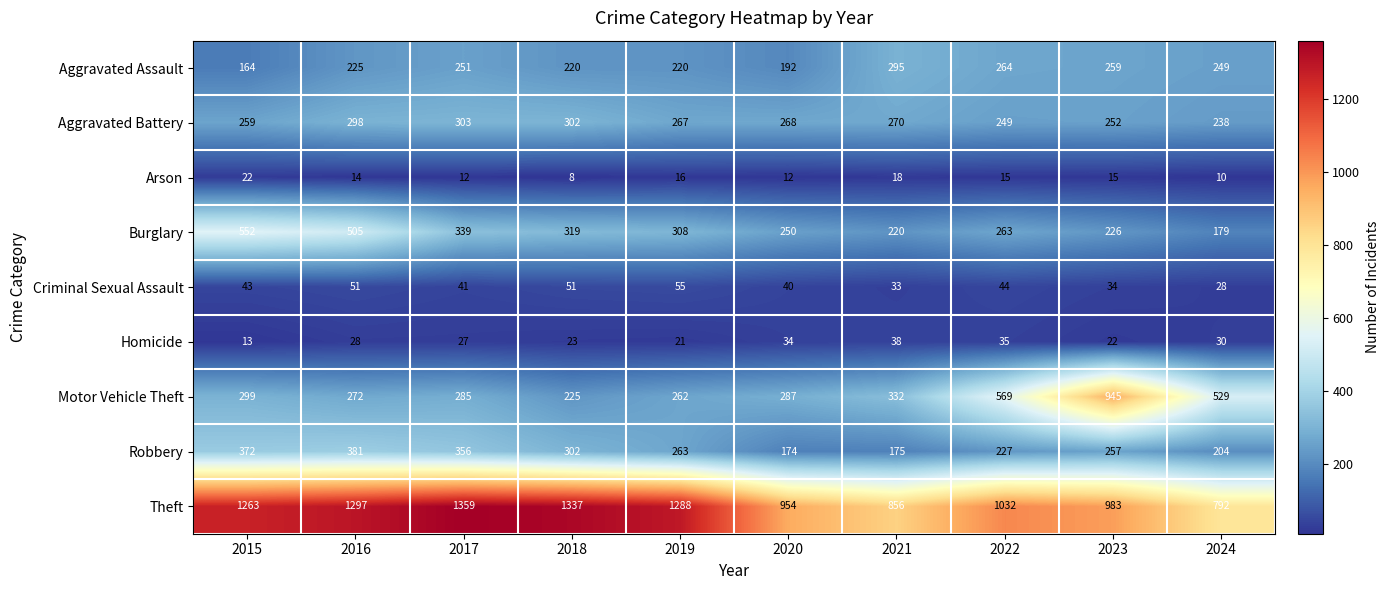

The Arson series shows 14 at 2016. True or false?

True